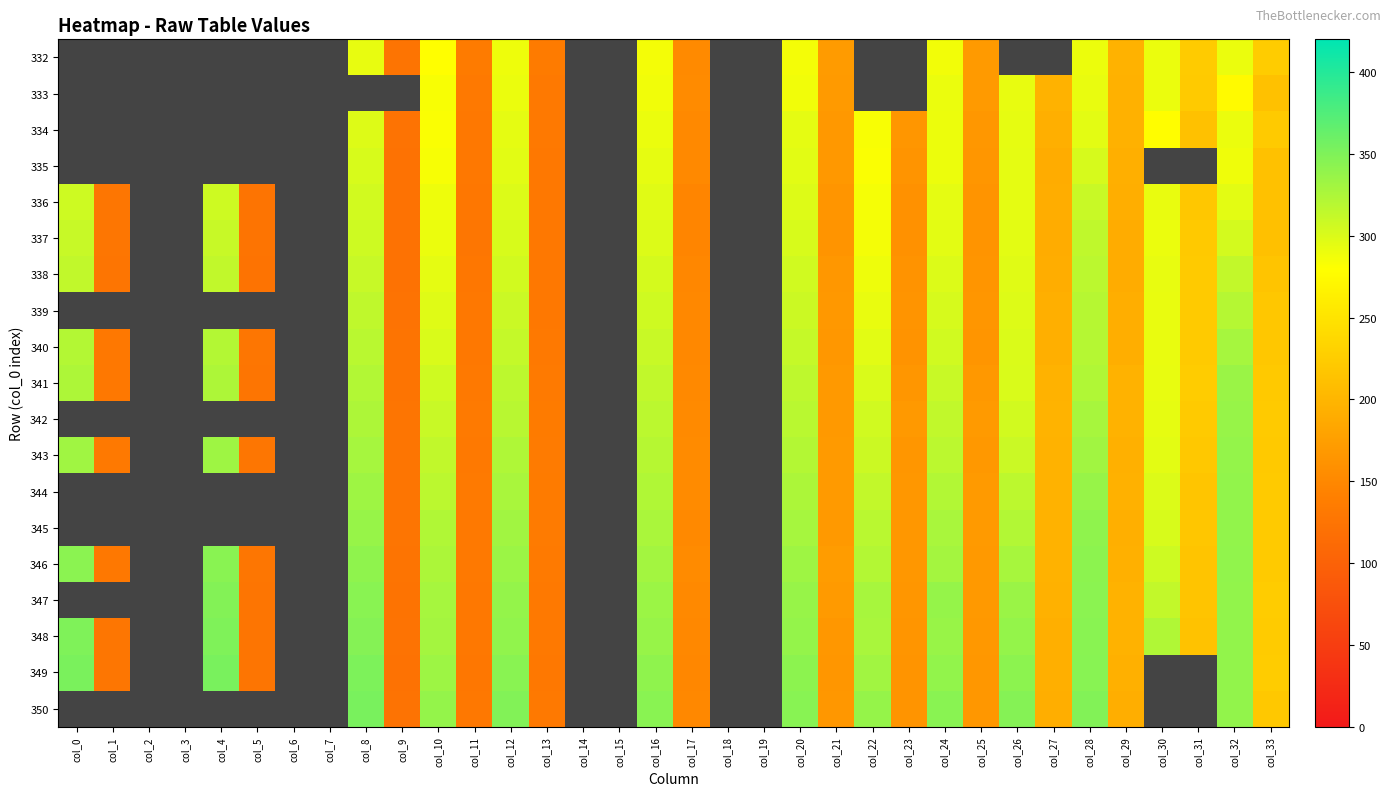

How many distinct data groups are displayed?

19